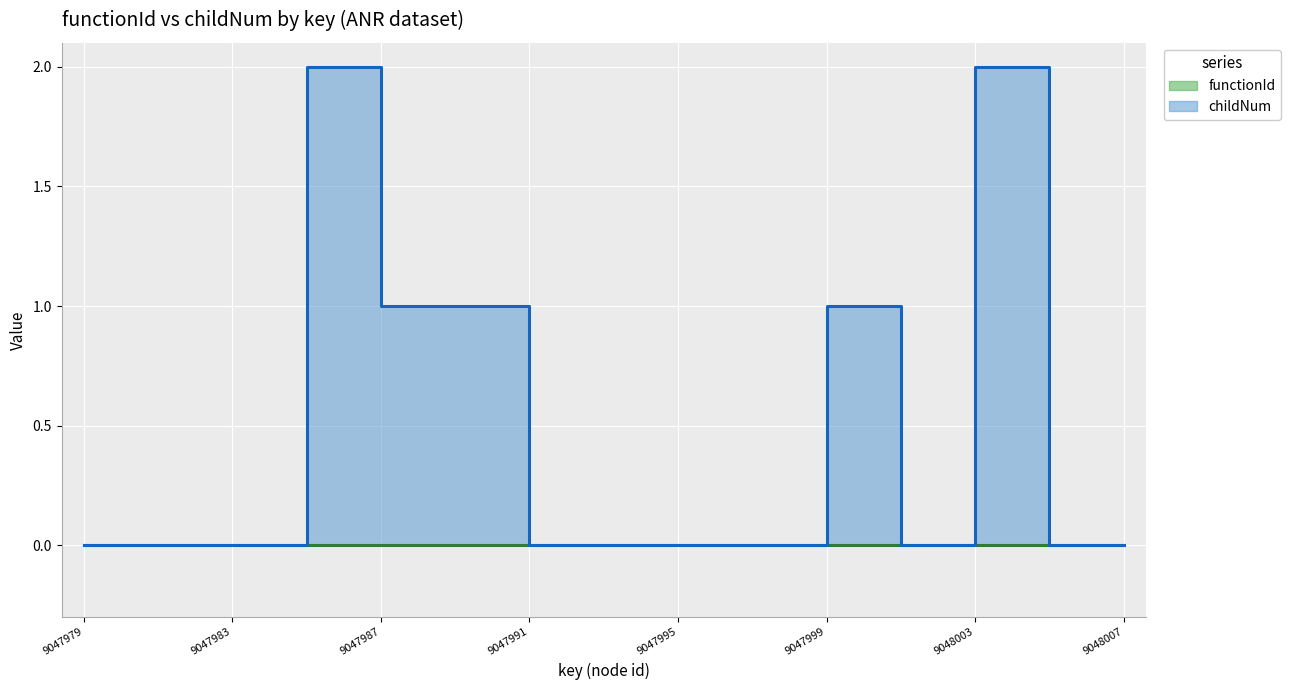

The chart shows a value of 2 at 9048003. True or false?

True